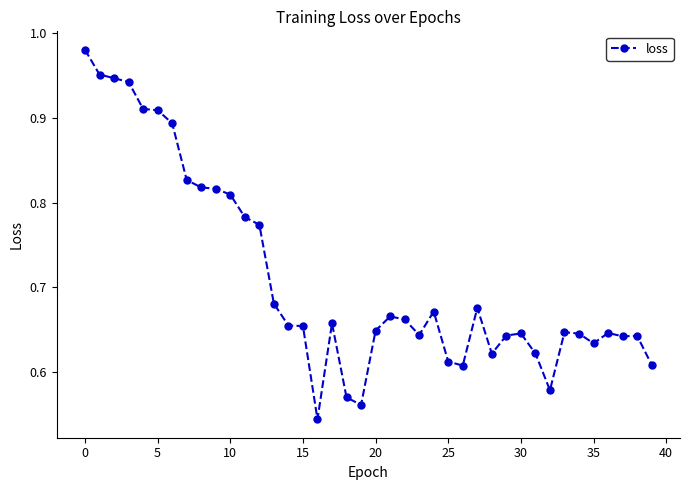

How many categories are shown in the chart?

40